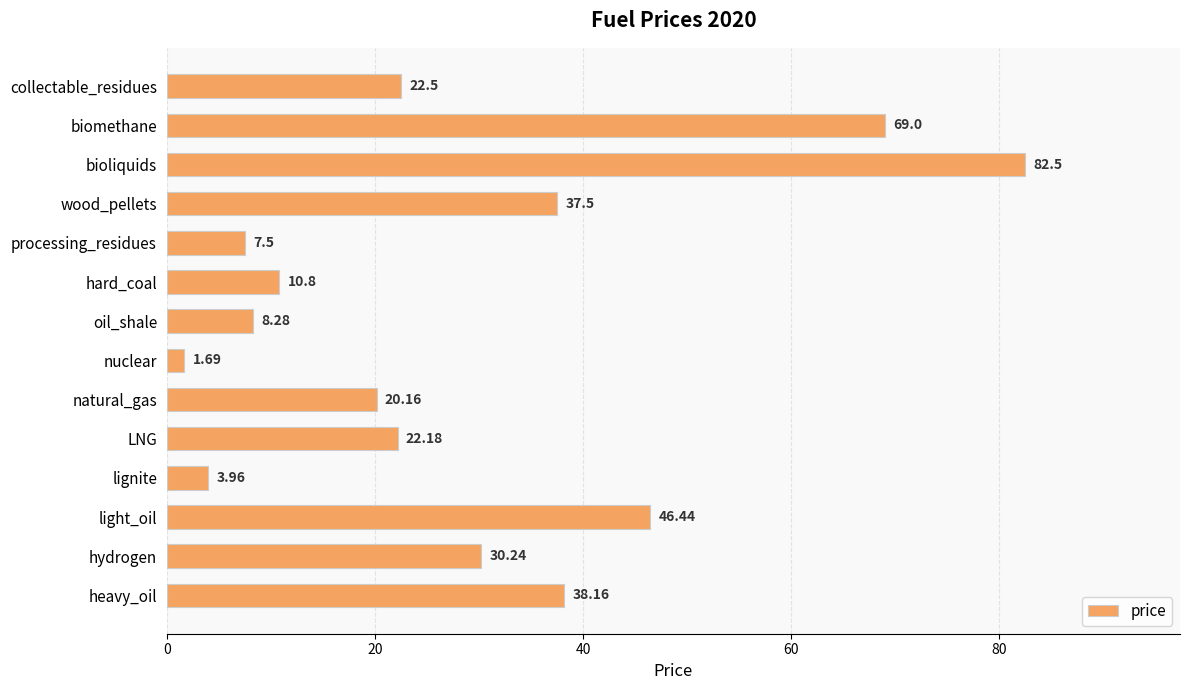

At which category does the chart reach its minimum across all series?

nuclear